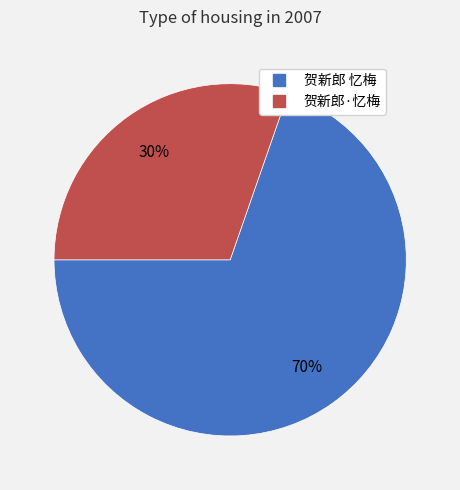

What is the ratio of the value at 贺新郎·忆梅 to the value at 贺新郎 忆梅?

0.4